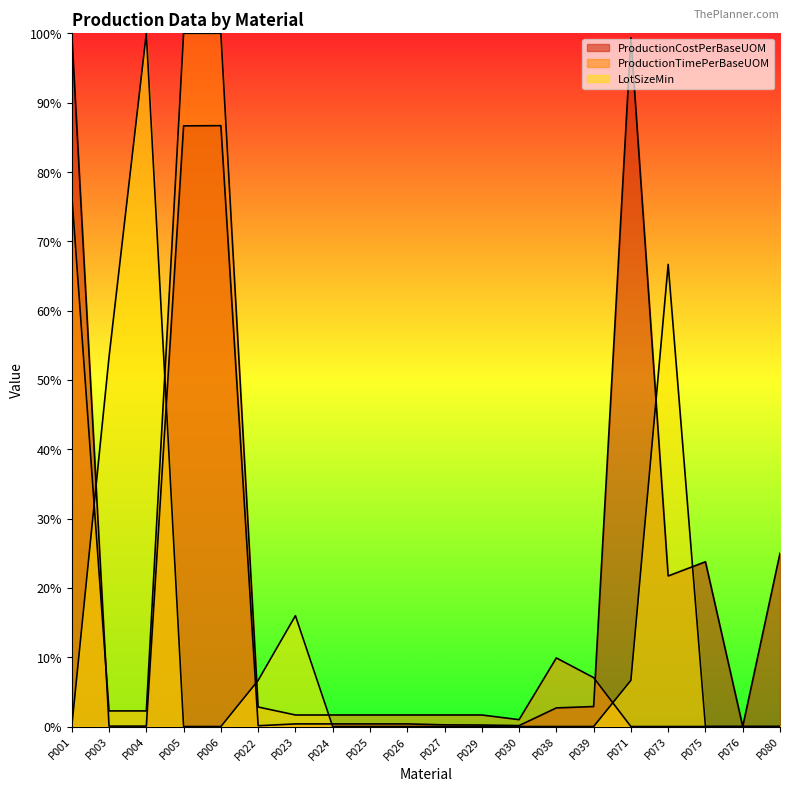

List the series in order of their peak value, lowest first.

ProductionCostPerBaseUOM, ProductionTimePerBaseUOM, LotSizeMin